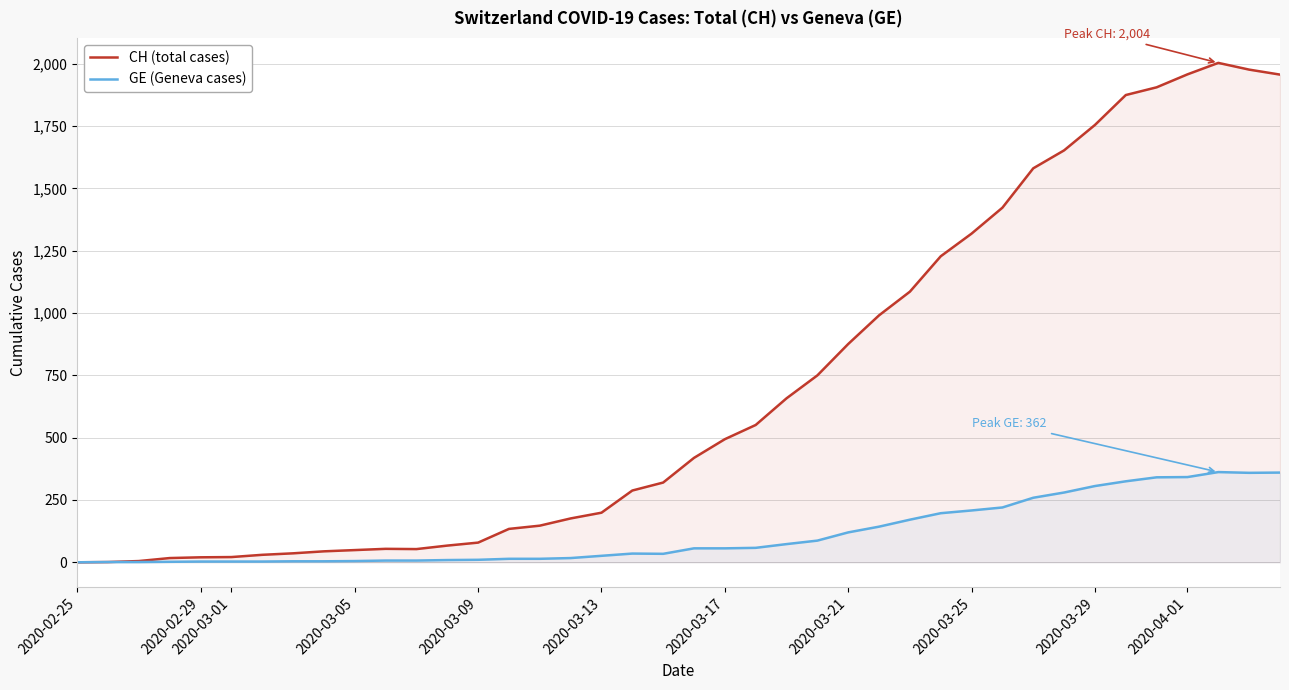

Which series has the widest spread of values?

CH (total cases)